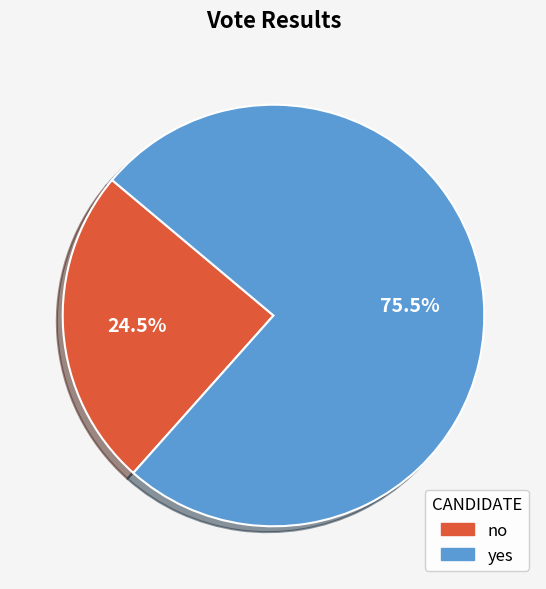

Which category accounts for the majority?

yes